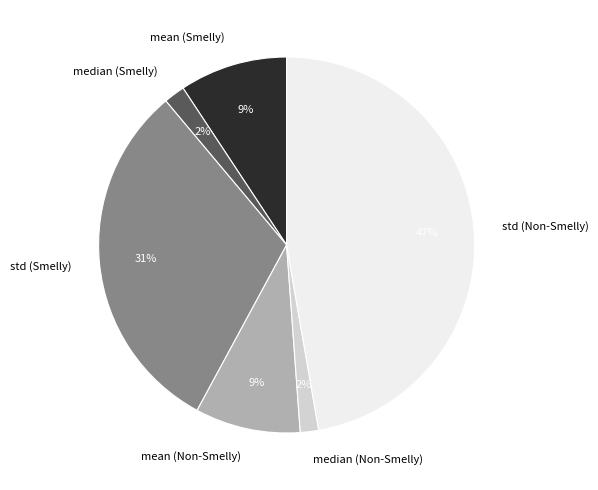

To the nearest percent, what is the difference between the median (Smelly) and mean (Smelly) slice percentages?

7%